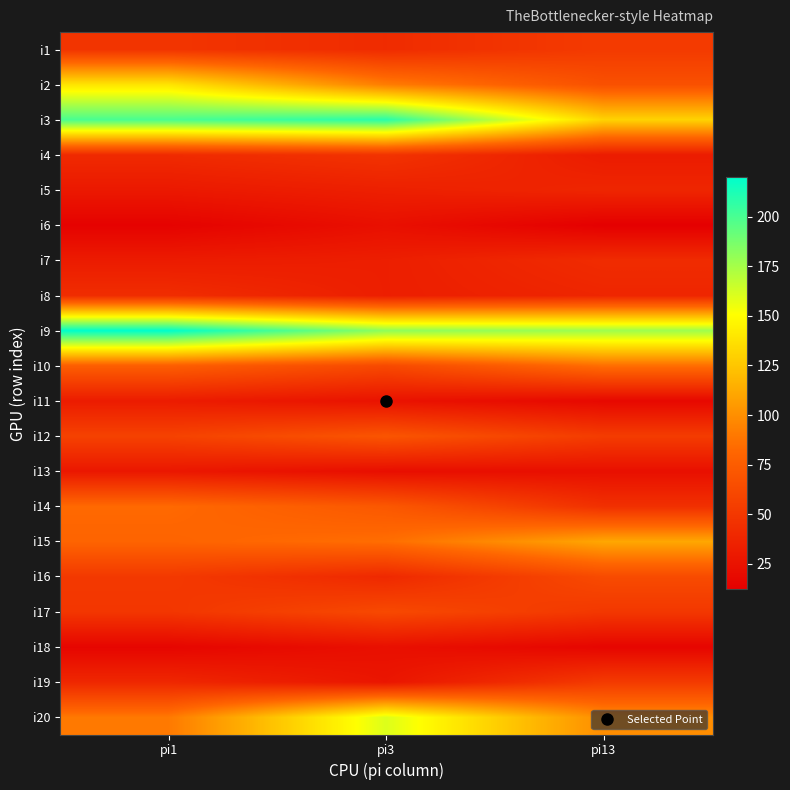

Rank the series by their maximum value, from lowest to highest.

i6, i18, i13, i11, i5, i7, i8, i4, i1, i19, i17, i16, i12, i14, i10, i15, i2, i20, i3, i9